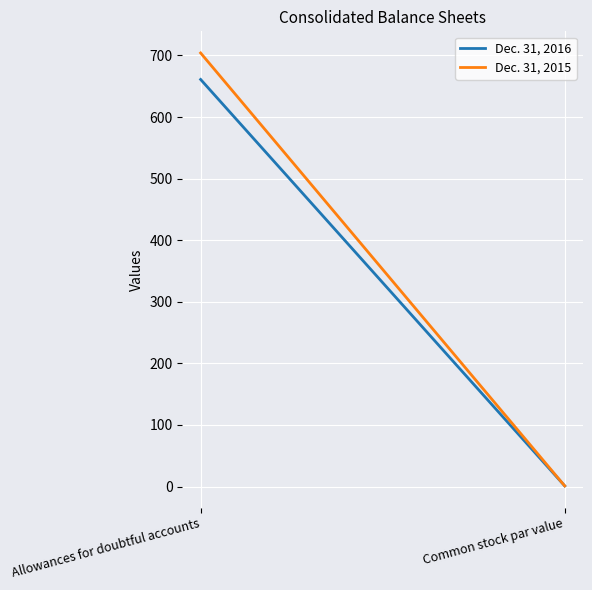

How many values in the Dec. 31, 2015 series are below 704?

1